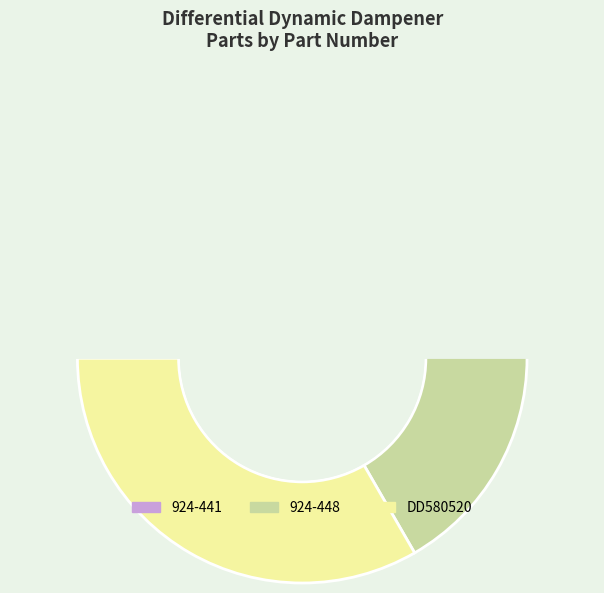

Is there any slice that represents more than half of the pie?

No